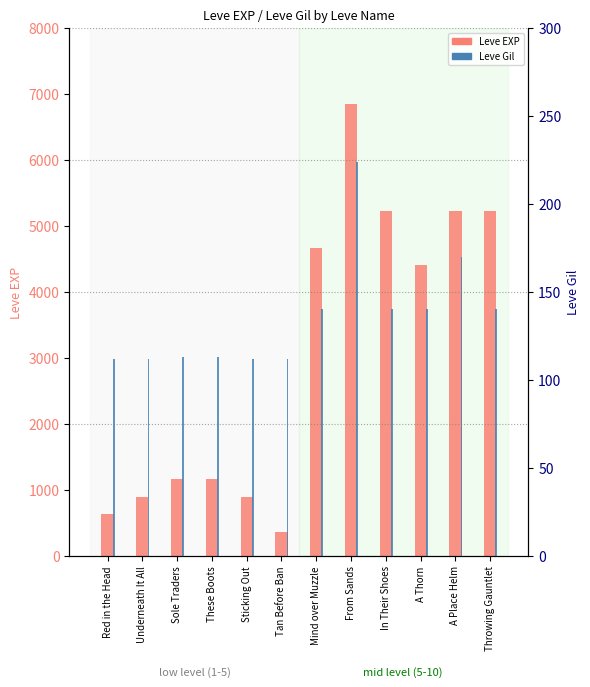

Rank the series by their average value, from lowest to highest.

Leve Gil, Leve EXP